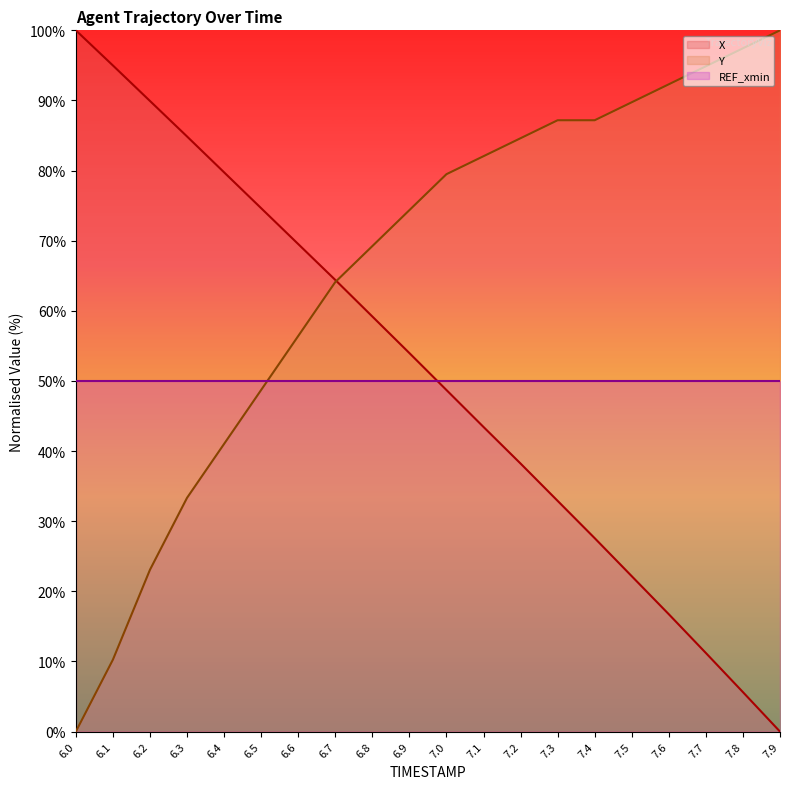

Rank the series by their average value, from highest to lowest.

Y, X